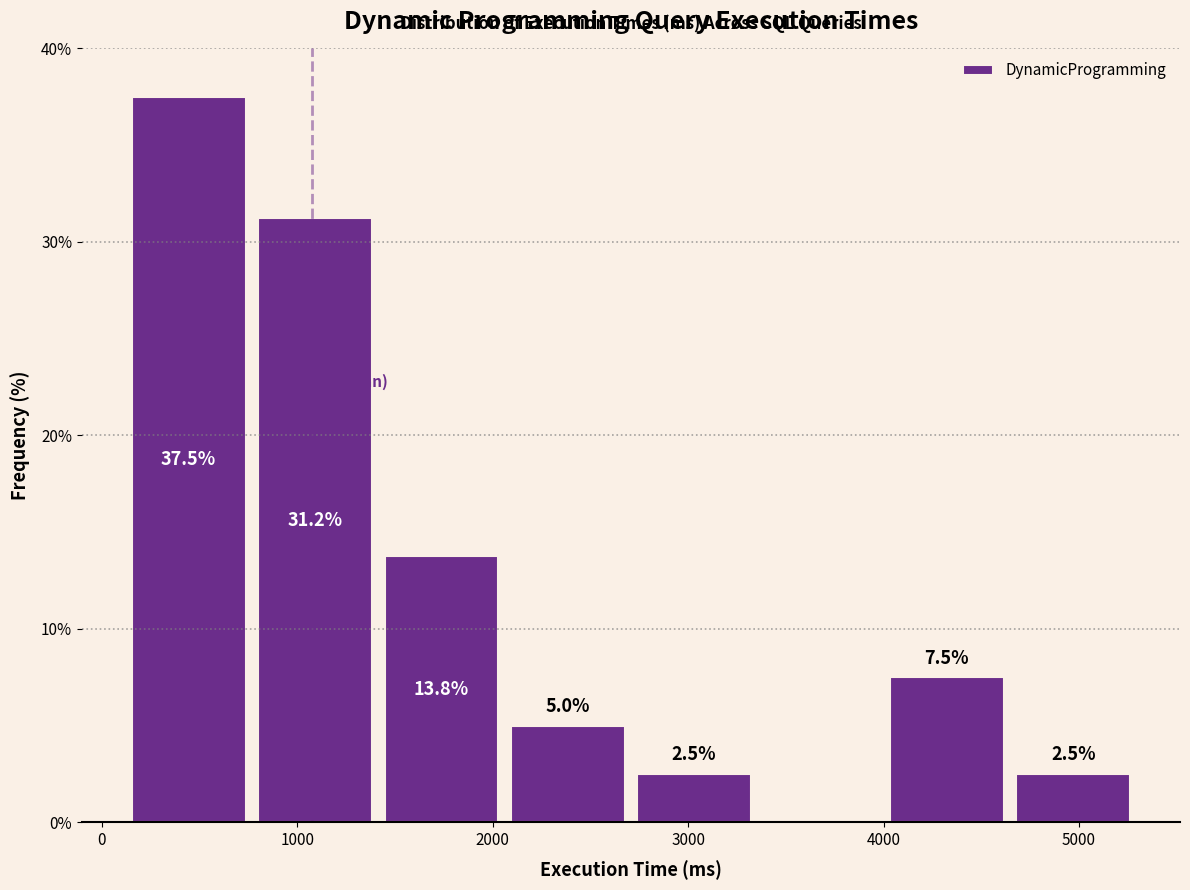

Over which range of the x-axis is the bar tallest?

100 to 800